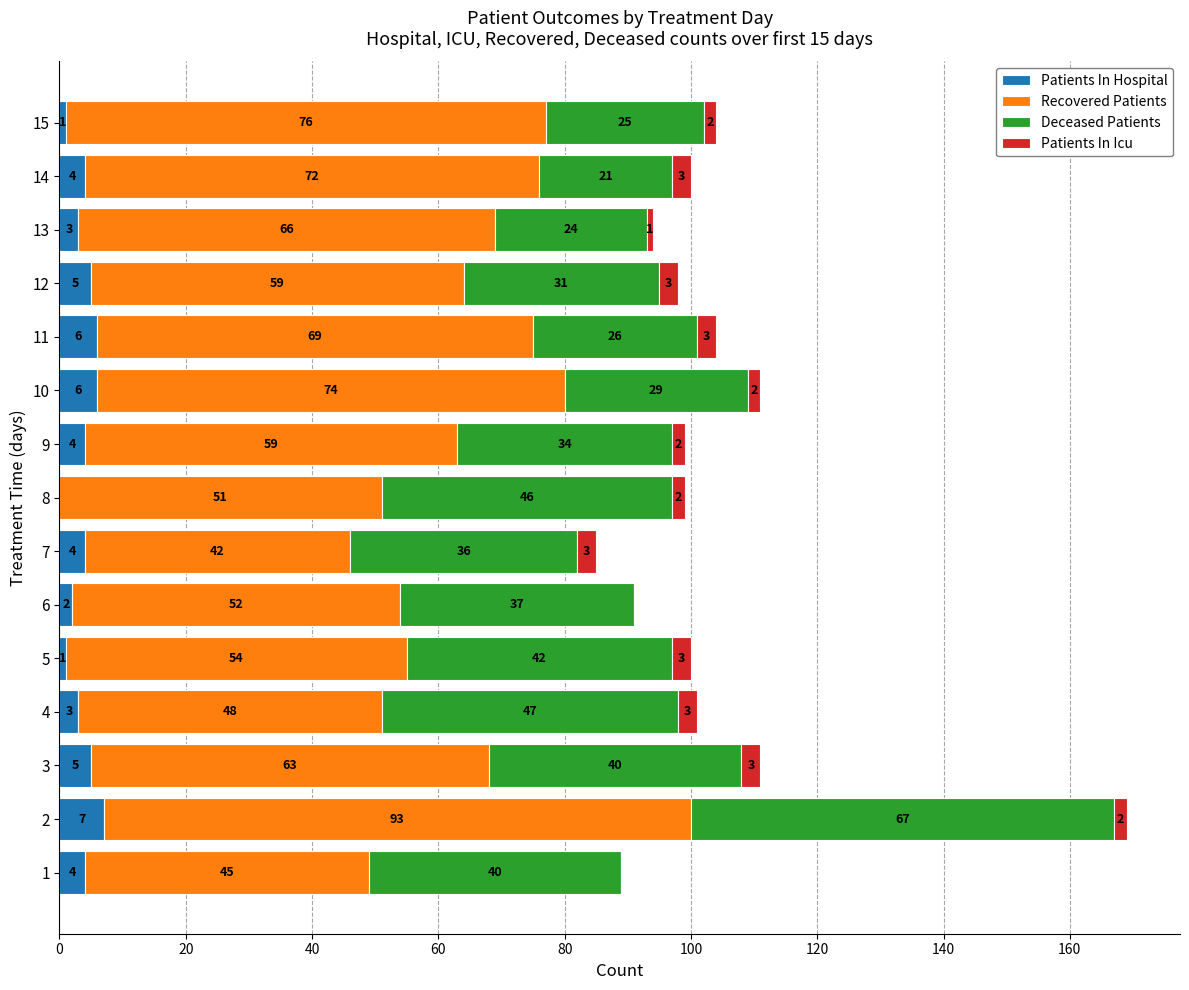

What is the total value across all series at 2?

169